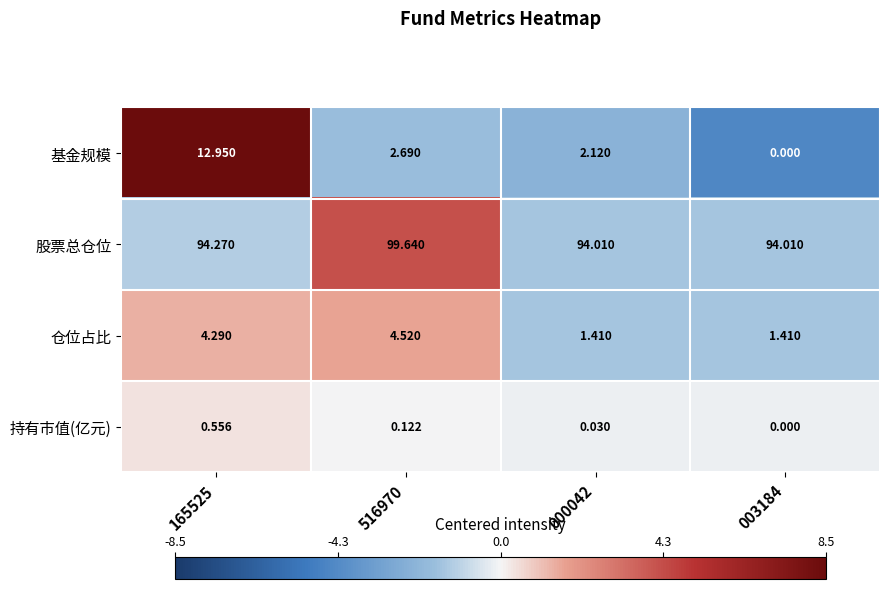

Count the number of categories in the chart.

4